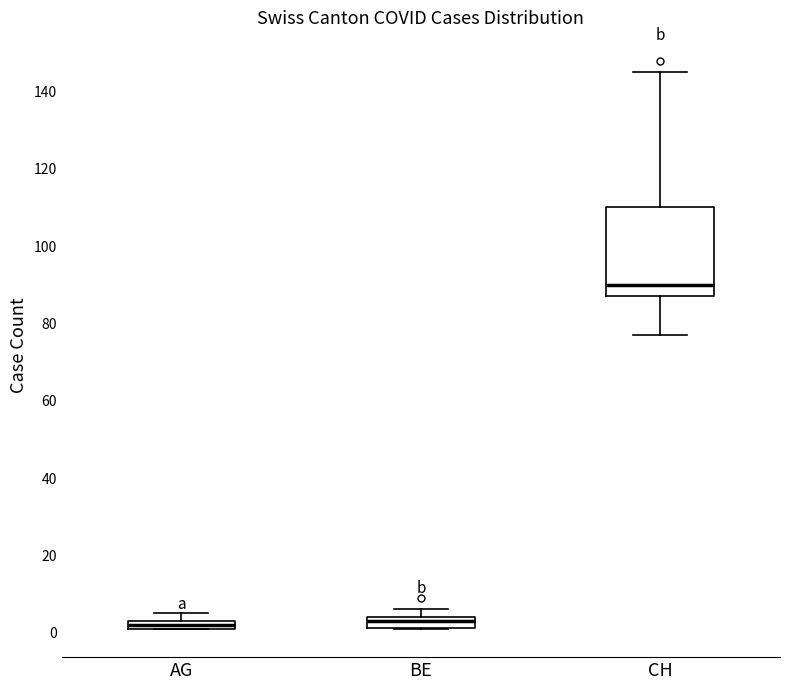

Which box's median line is the highest?

CH